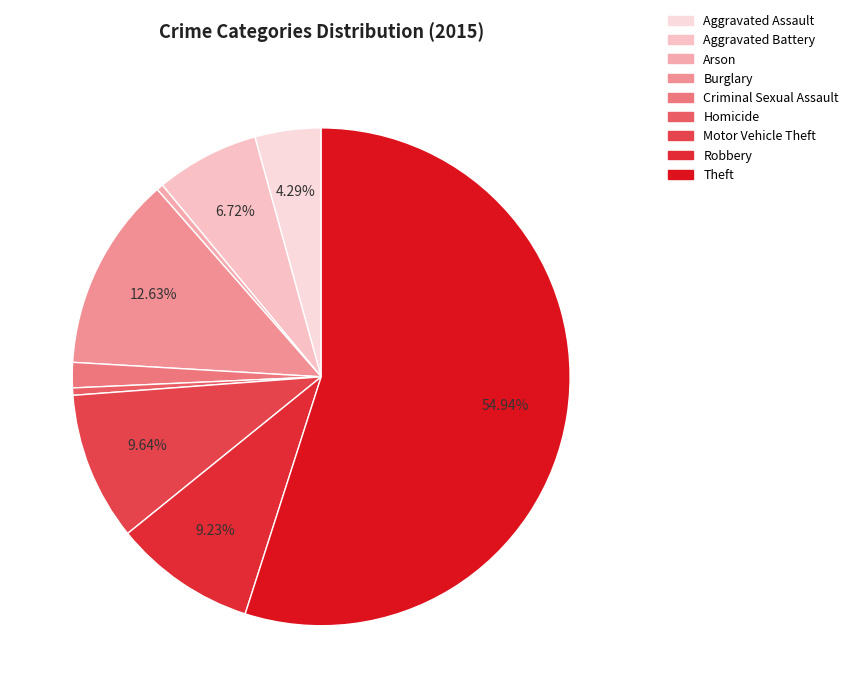

To the nearest percent, what is the difference between the Criminal Sexual Assault and Aggravated Battery slice percentages?

5%